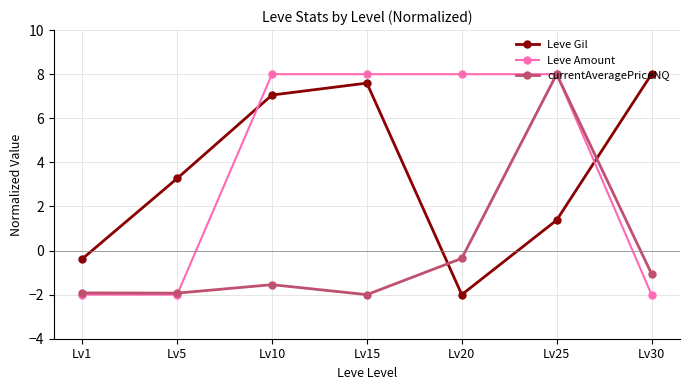

Does the chart display data point markers on the line(s)?

Yes